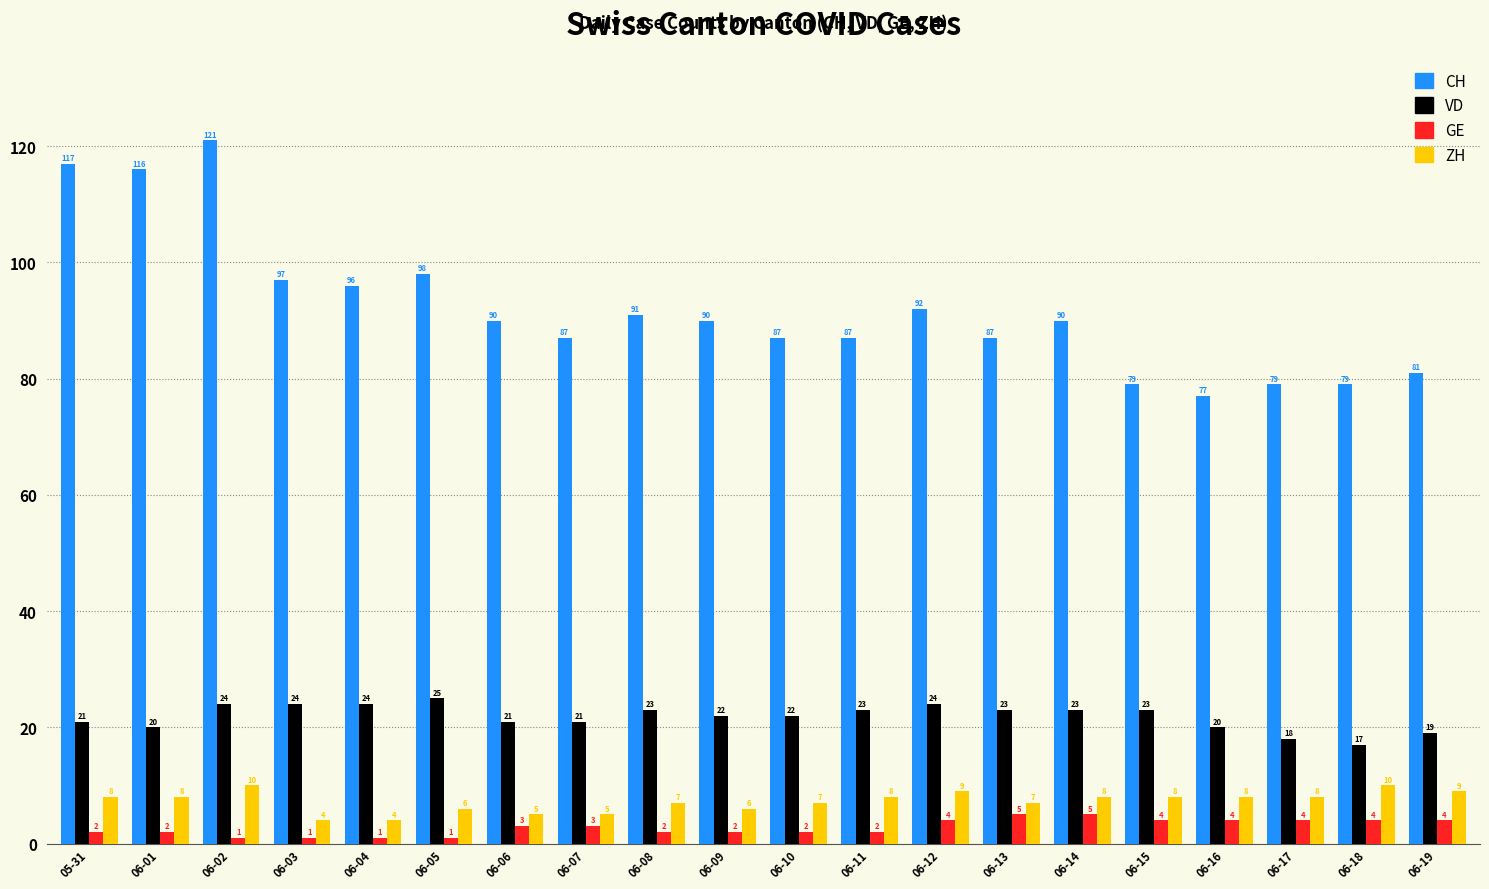

Reading right to left, list all the values displayed in this chart.

CH: 81	79	79	77	79	90	87	92	87	87	90	91	87	90	98	96	97	121	116	117
VD: 19	17	18	20	23	23	23	24	23	22	22	23	21	21	25	24	24	24	20	21
GE: 4	4	4	4	4	5	5	4	2	2	2	2	3	3	1	1	1	1	2	2
ZH: 9	10	8	8	8	8	7	9	8	7	6	7	5	5	6	4	4	10	8	8